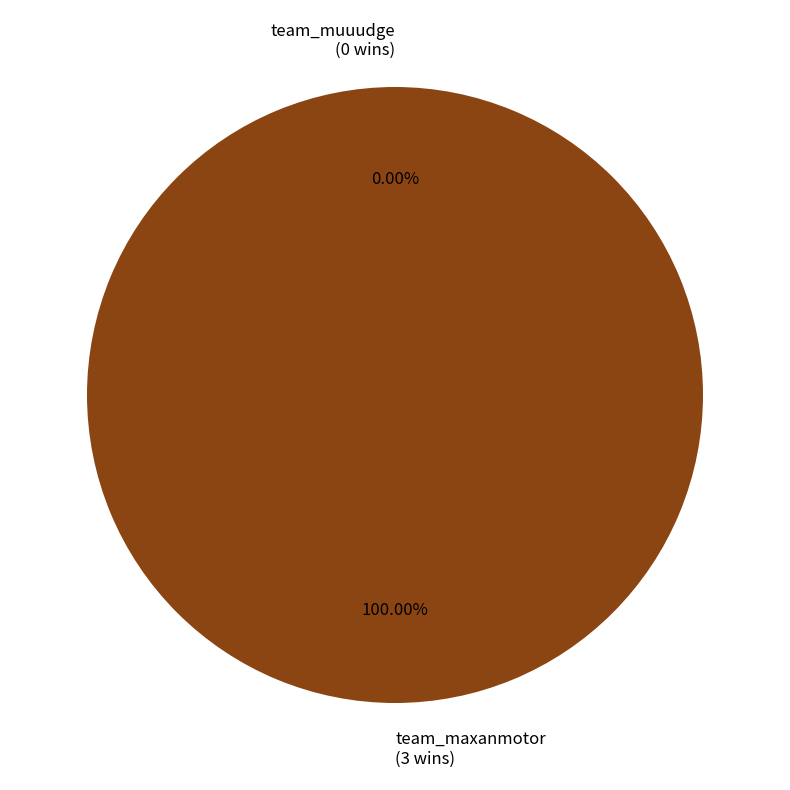

Rank the categories by value from lowest to highest.

team_muuudge, team_maxanmotor